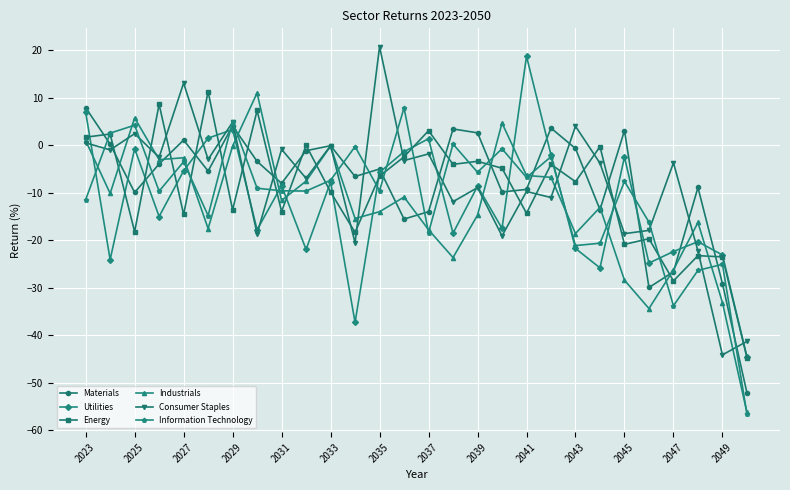

How many data points in Energy are less than -6?

15